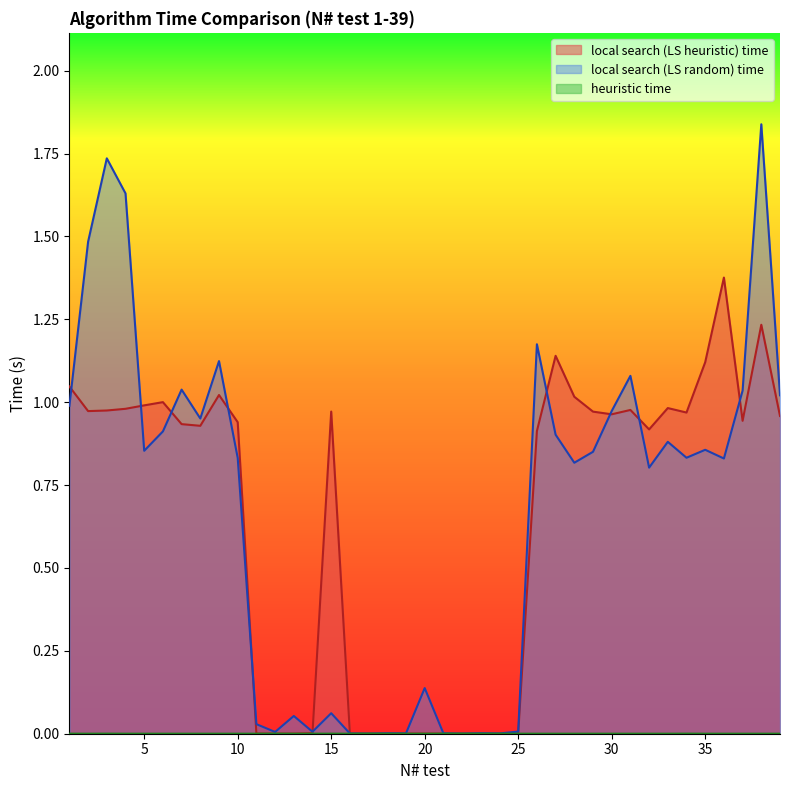

True or false: heuristic time and local search (LS heuristic) time intersect in this chart.

False